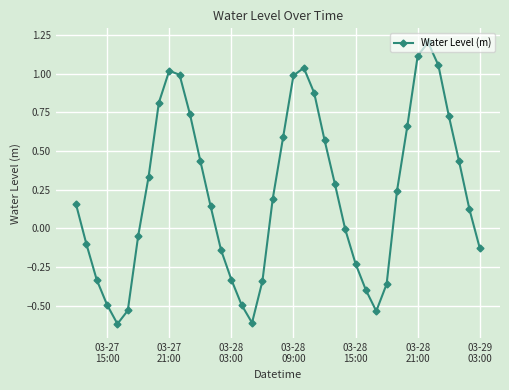

What is the value of the 35th point from the left?

1.2